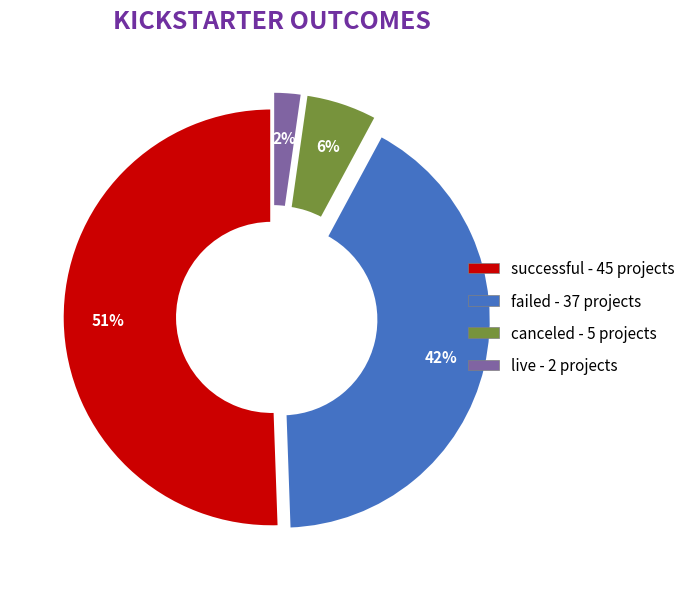

Is there a majority slice in this chart?

Yes